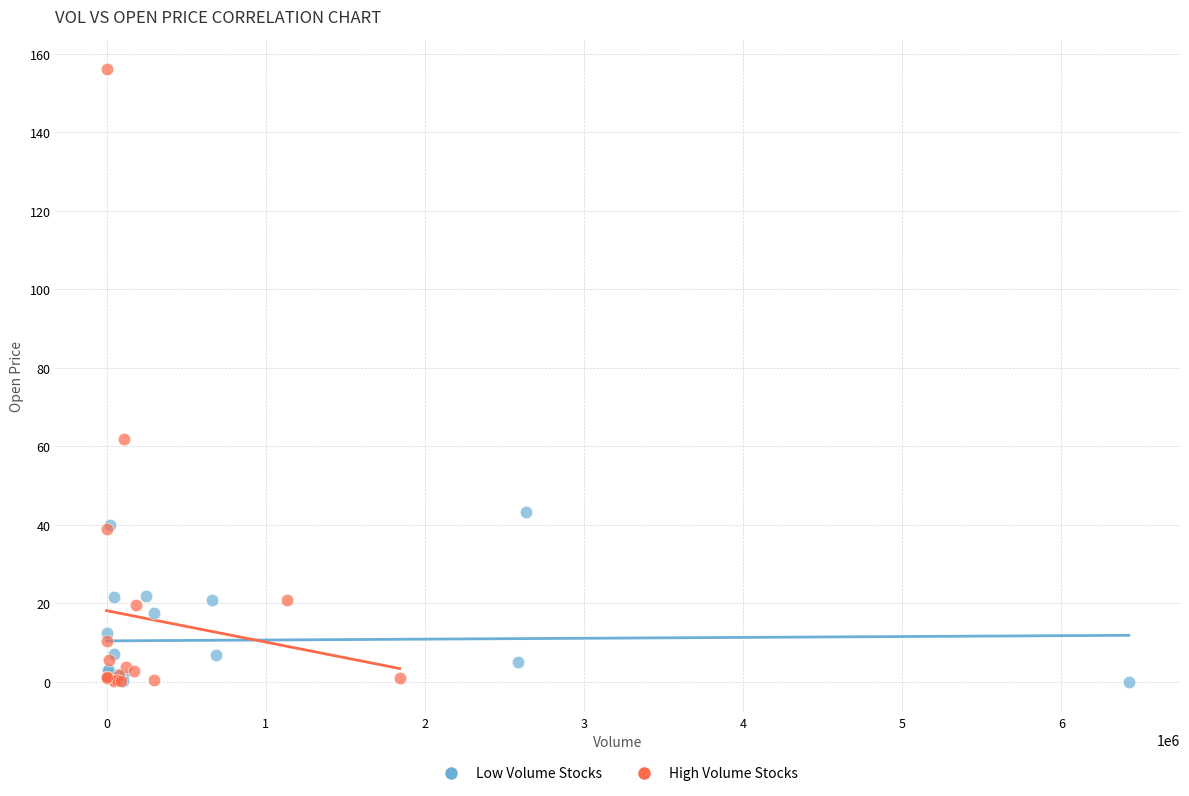

Which series reaches the maximum Y coordinate?

High Volume Stocks